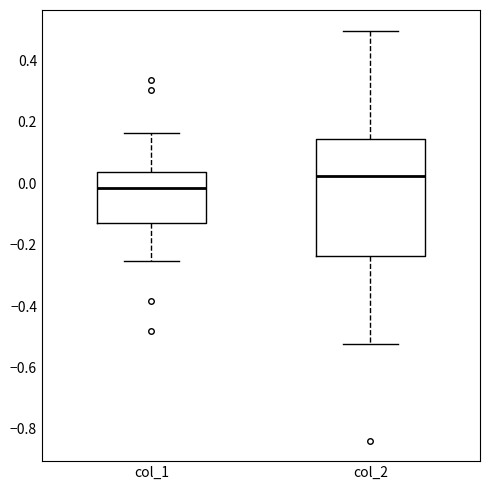

Reading left to right, transcribe this box plot: for each box, give where its median line is, the range the box spans, and where its two whiskers end, as read against the y-axis. The values are not printed on the chart, so give them approximately, as read against the axis.

col_1: median -0.02, box -0.12 to 0.04, whiskers -0.26 to 0.16
col_2: median 0.02, box -0.24 to 0.14, whiskers -0.52 to 0.50